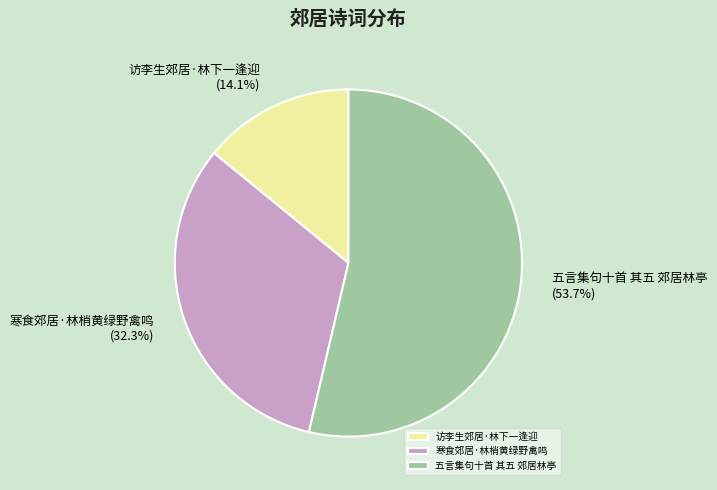

The 访李生郊居·林下一逢迎 slice represents 14% of the pie. True or false?

True